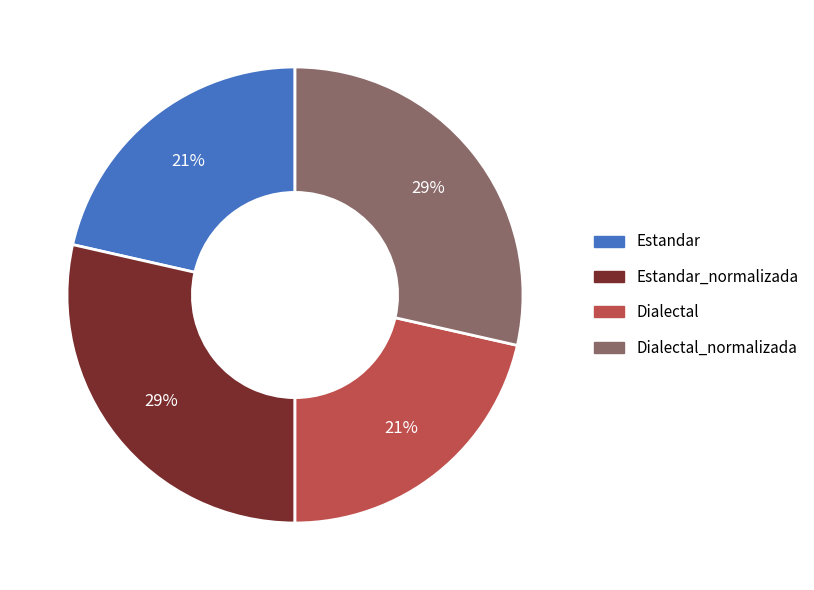

To the nearest percent, what is the average slice percentage?

25%